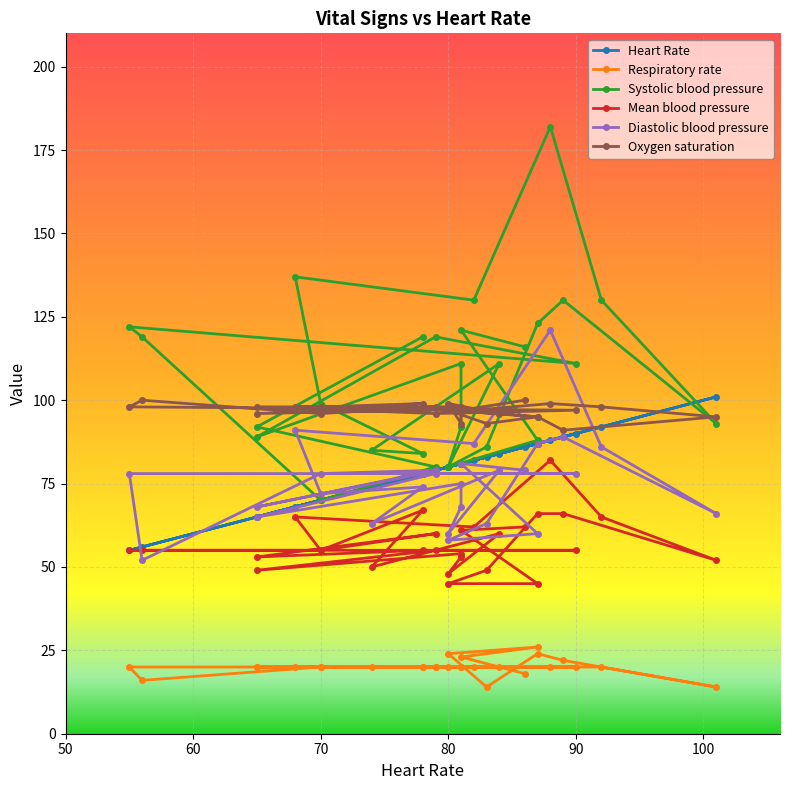

What is the label of the 21st point from the left?

79